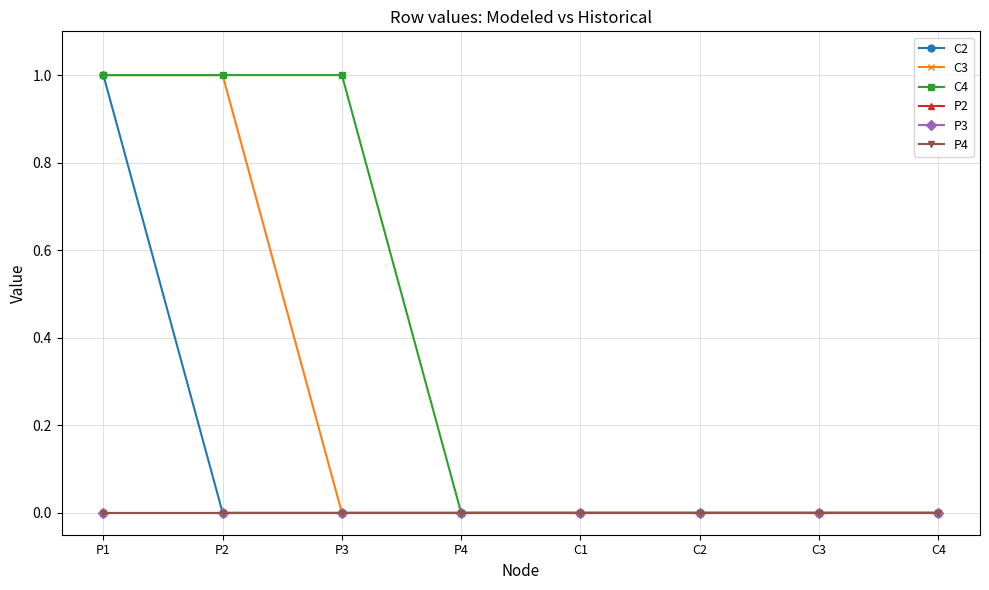

List the labels in order of P3 value, smallest first.

P1, P2, P3, P4, C1, C2, C3, C4